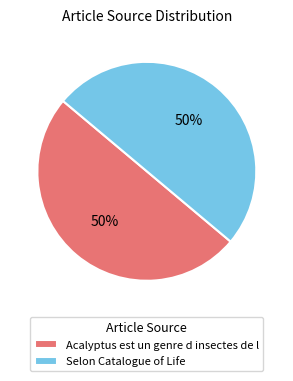

True or false: Selon Catalogue of Life accounts for 62% of the total.

False